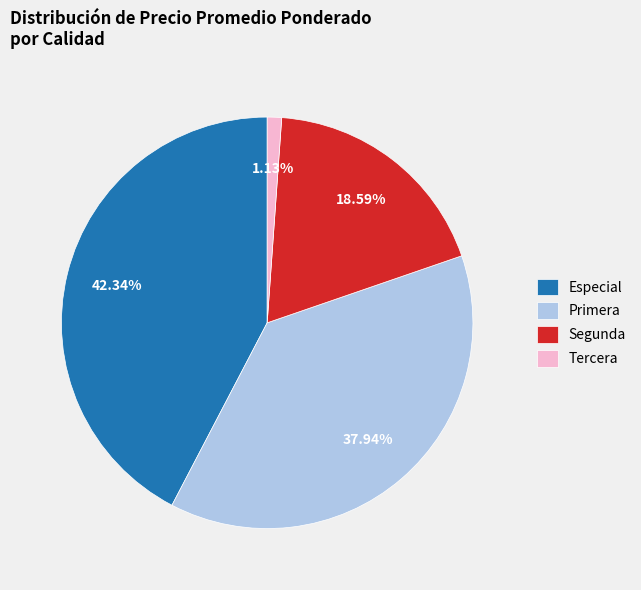

Is it true that Primera is 1% of the pie?

False